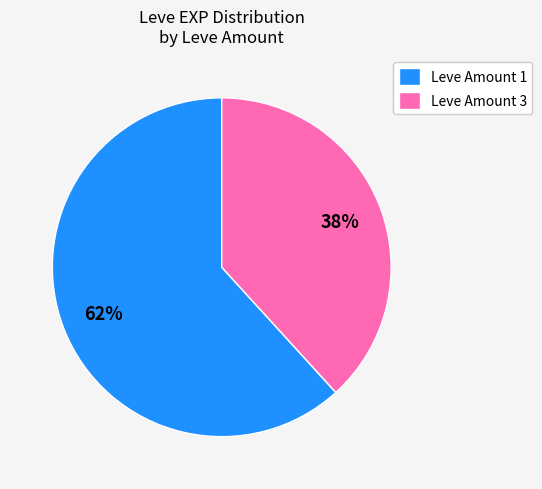

To the nearest percent, what is the average slice percentage?

50%